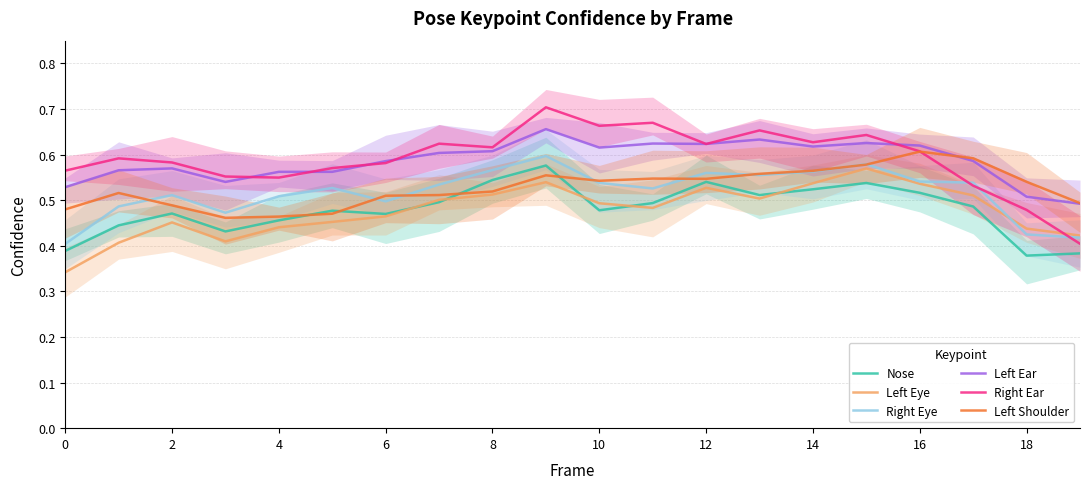

What is the label of the 5th point from the right?

15